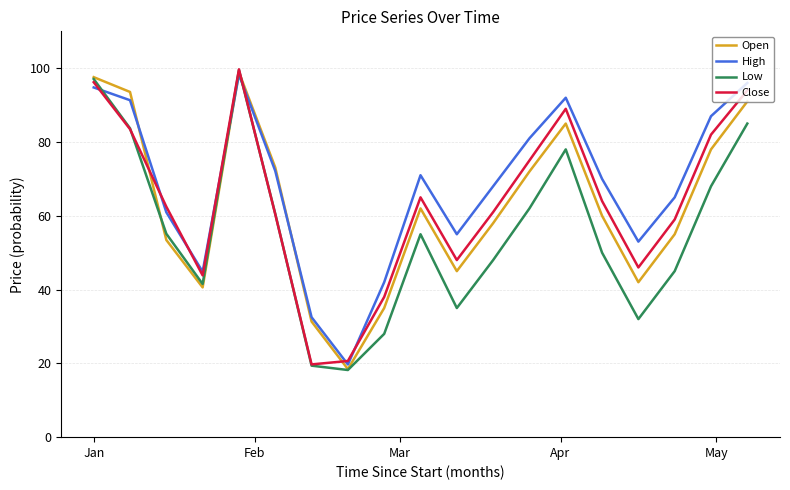

What are all the series names shown in the legend?

Open, High, Low, Close